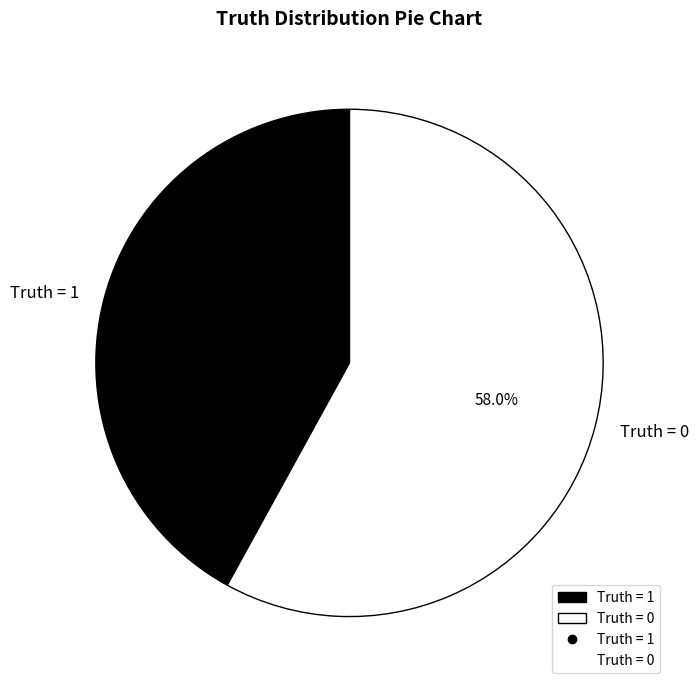

Which slice is the smallest?

Truth = 1